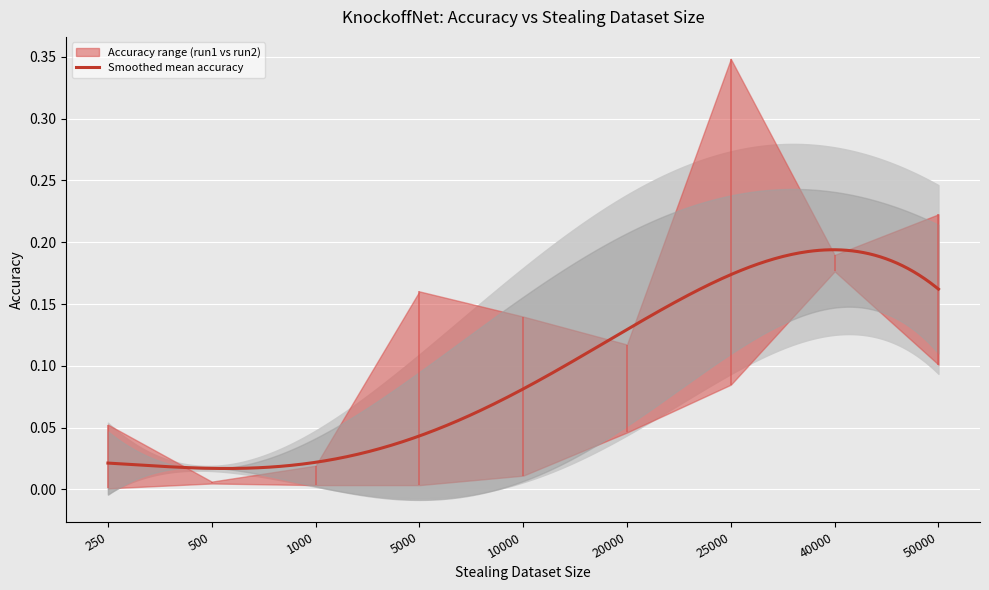

What is the sum of all Accuracy_run2 values?

0.8